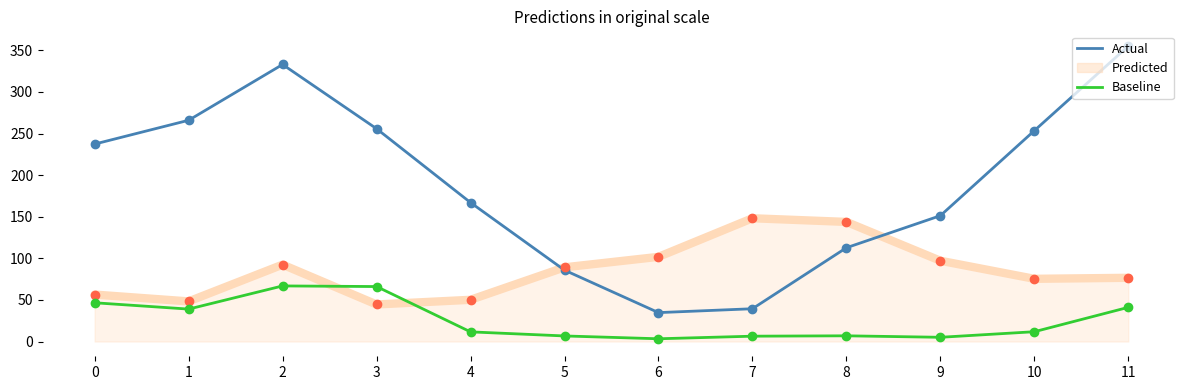

The Predicted series shows 78.6 at 1. True or false?

False